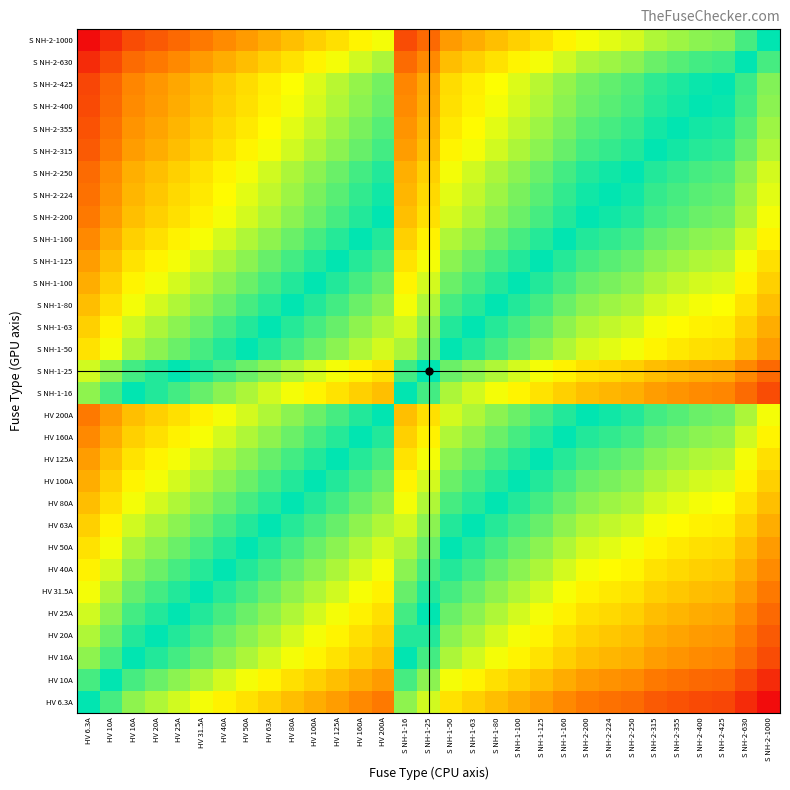

At how many categories does at least one series exceed 0?

30